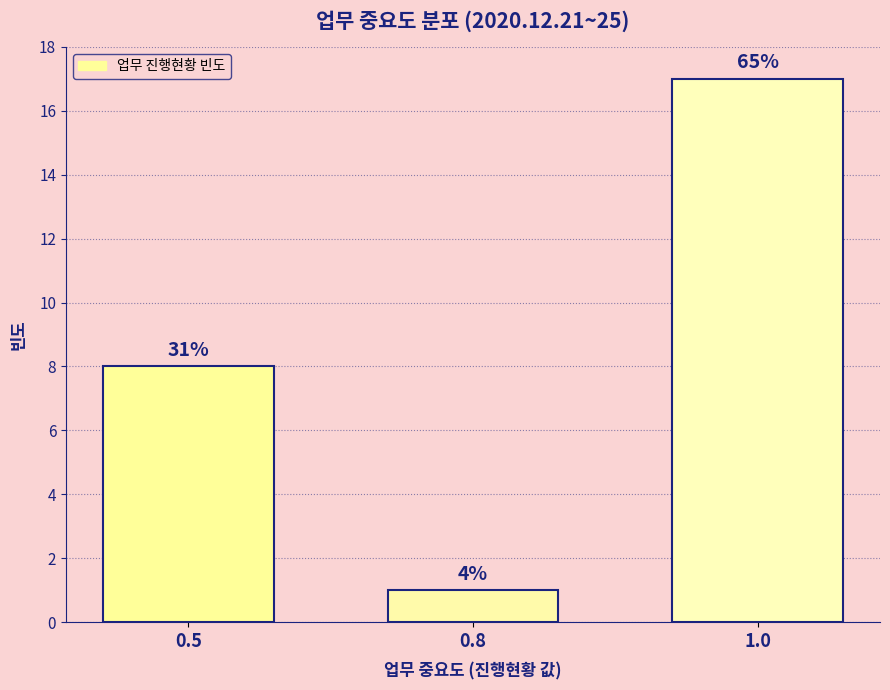

Are the bars horizontal?

No